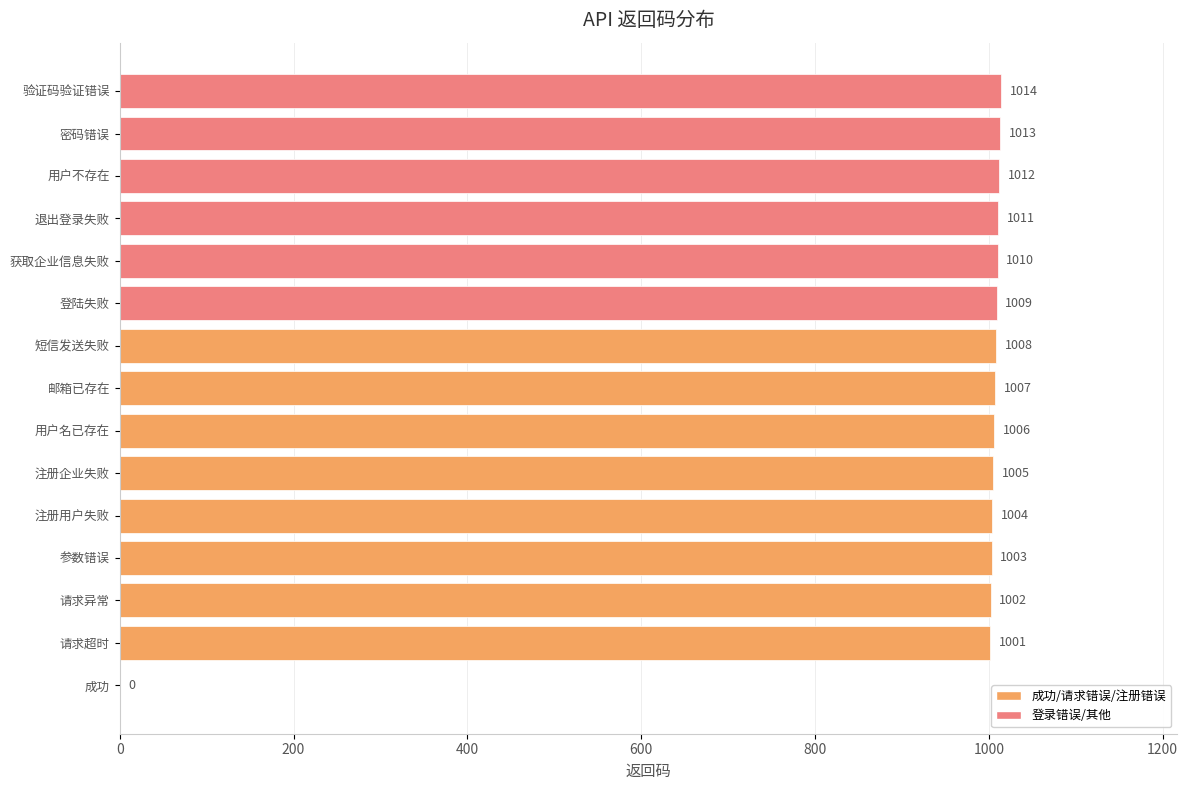

What is the change in value from 退出登录失败 to 密码错误?

+2